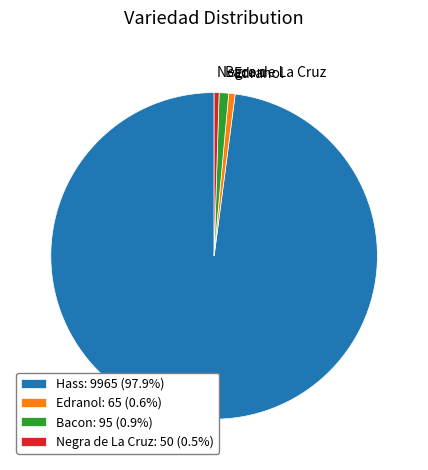

Do Bacon: 95 (0.9%) and Hass: 9965 (97.9%) together represent more than half of the pie?

Yes